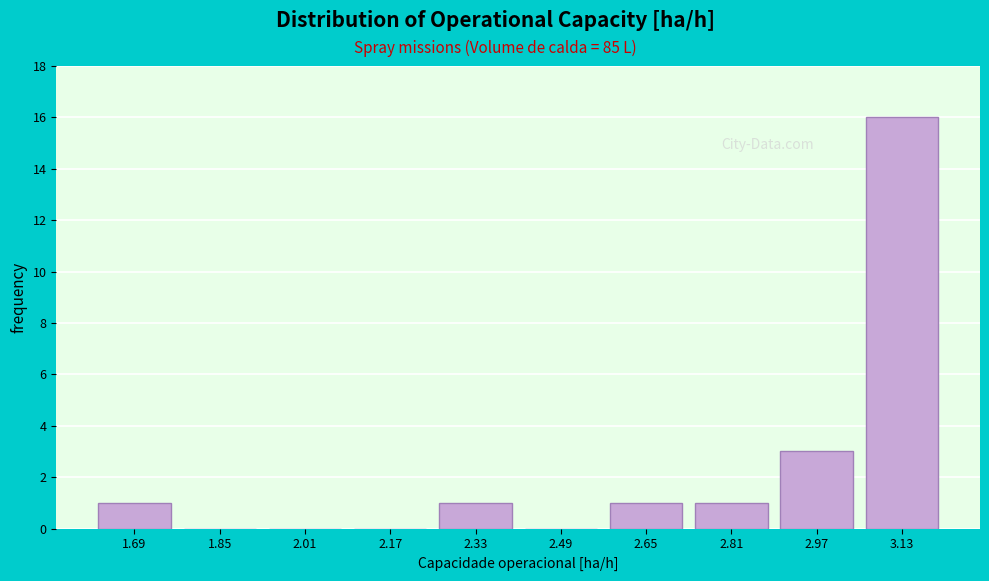

Reading left to right, transcribe all the data shown in this chart.

1.69=1	1.85=0	2.01=0	2.17=0	2.33=1	2.49=0	2.65=1	2.81=1	2.97=3	3.13=16